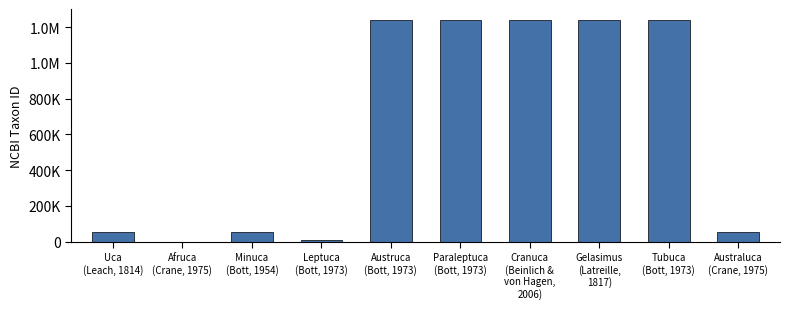

Reading left to right, extract all data points from this chart.

53280	0	53288	6771	1239987	1239991	1239992	1239990	1239988	53284